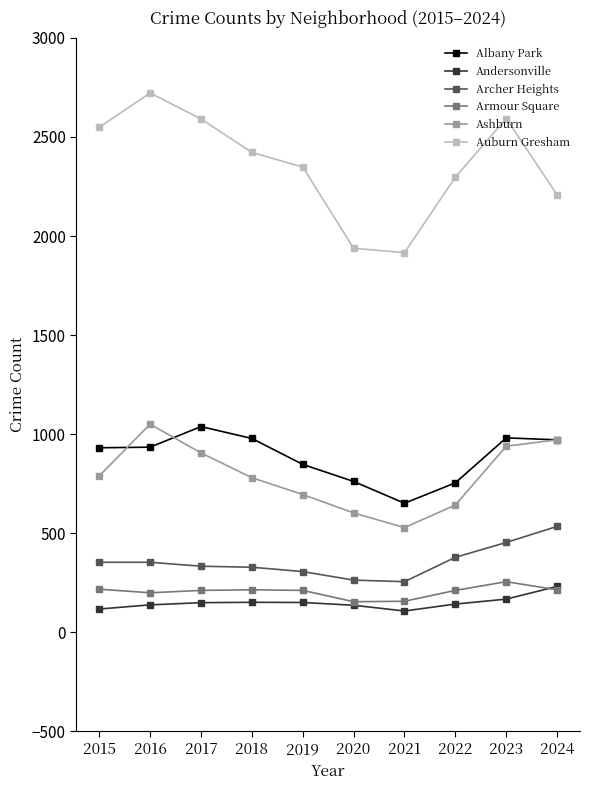

Is the value of Archer Heights at 2023 greater than the value of Auburn Gresham at 2018?

No